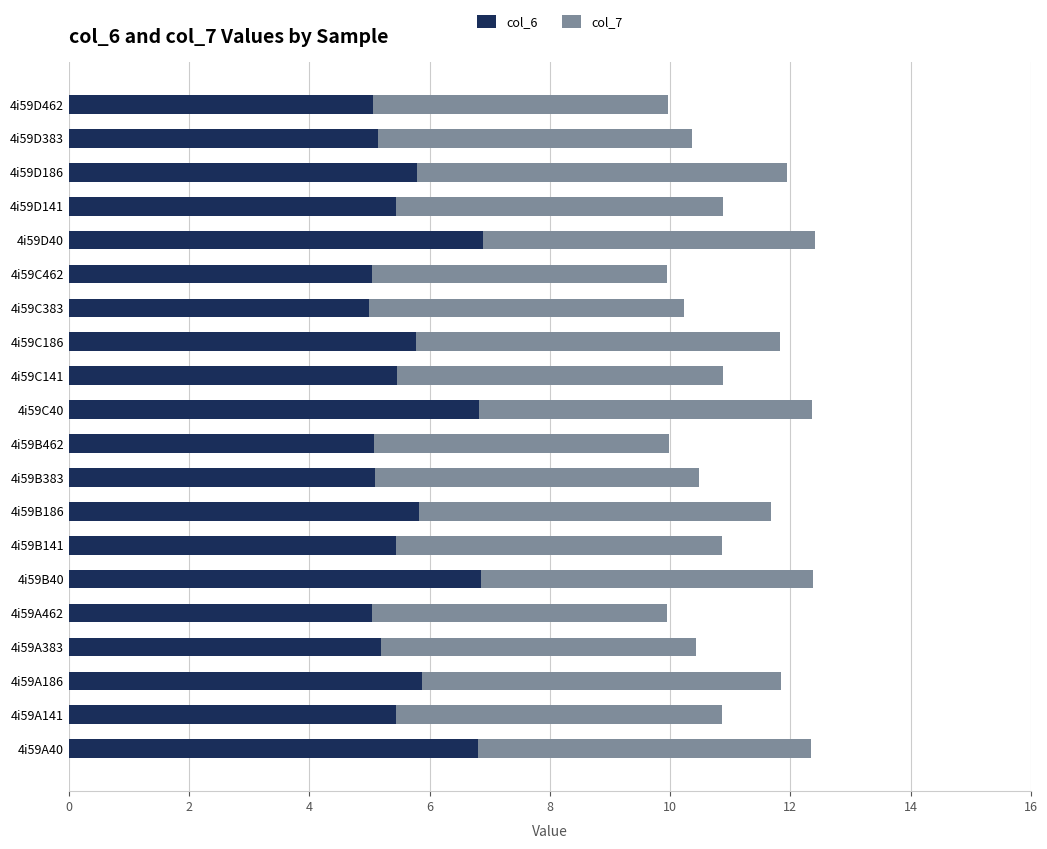

What is the maximum value for col_6?

6.9